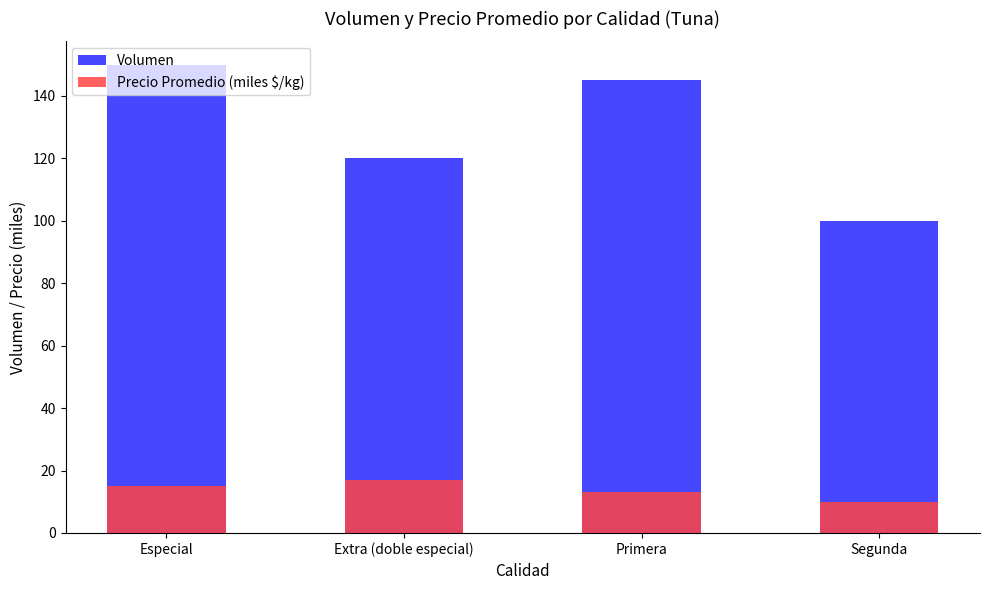

What is the label of the 2nd bar from the left?

Extra (doble especial)